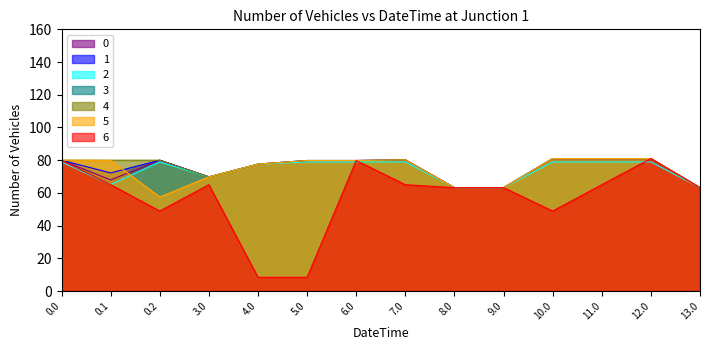

True or false: 0 and 4 intersect in this chart.

False